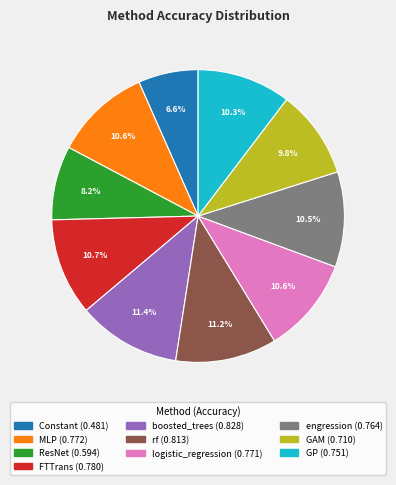

Which slice is the smallest?

Constant